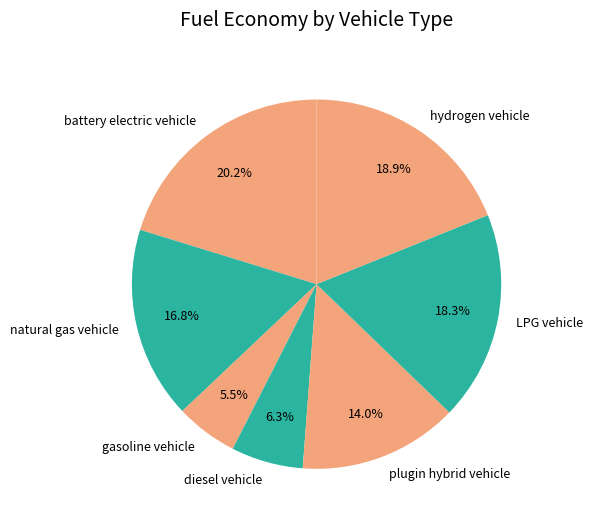

What percentage is the natural gas vehicle slice, to the nearest percent?

17%